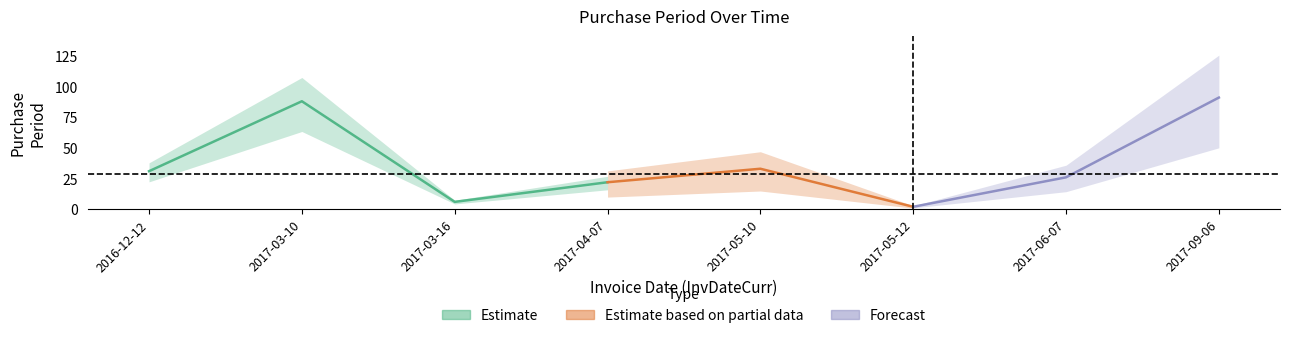

True or false: the data shows 6 at 2017-03-16.

True